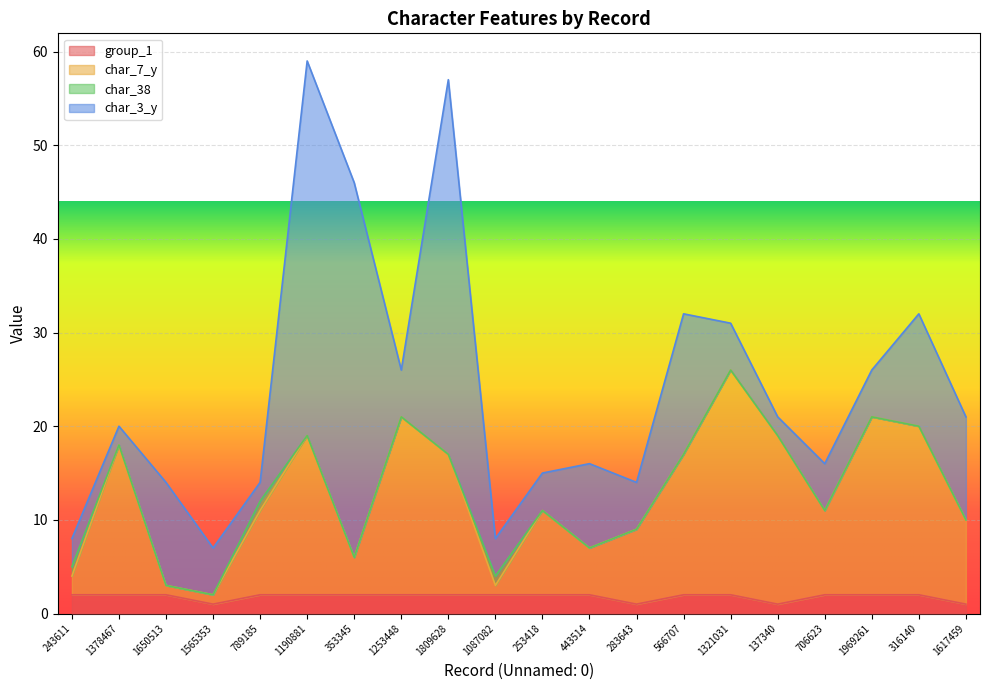

What position from the right is 1321031?

6